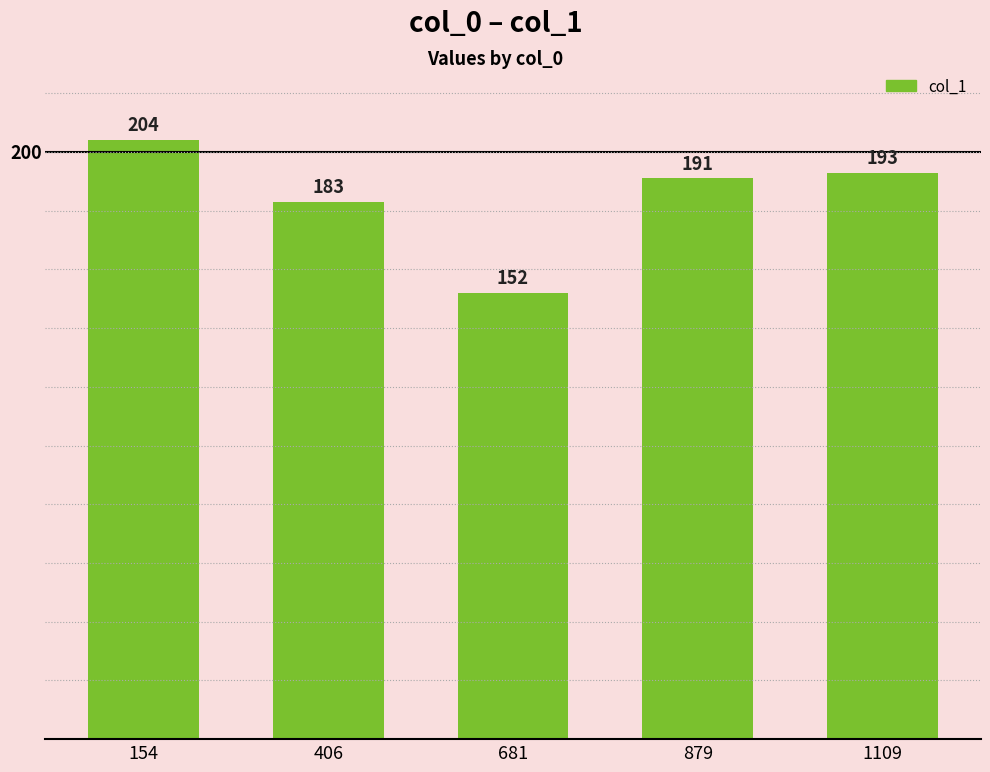

What is the greatest value displayed?

204